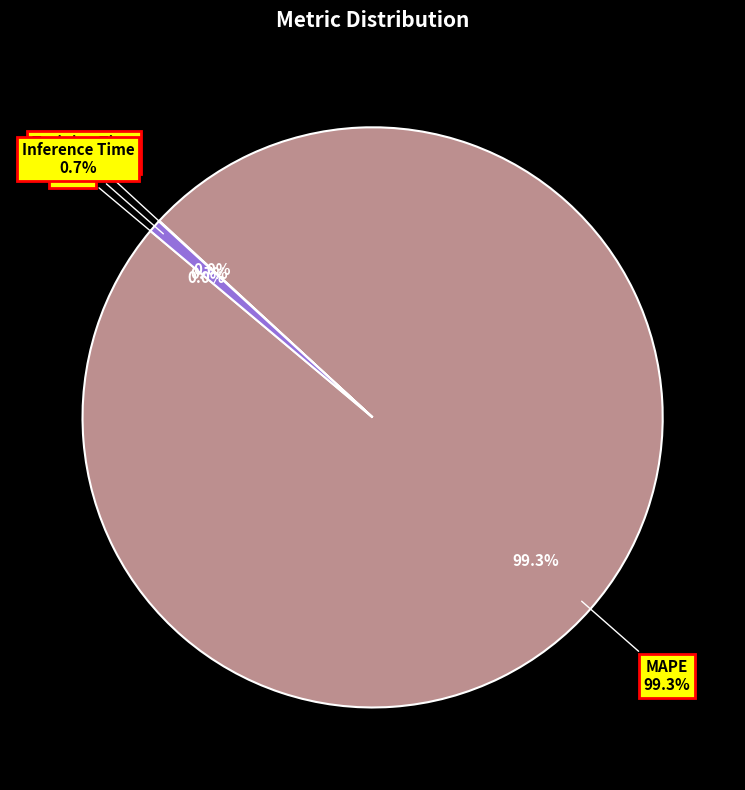

Rank the categories by value from highest to lowest.

MAPE, Inference Time, Training Time, MSE